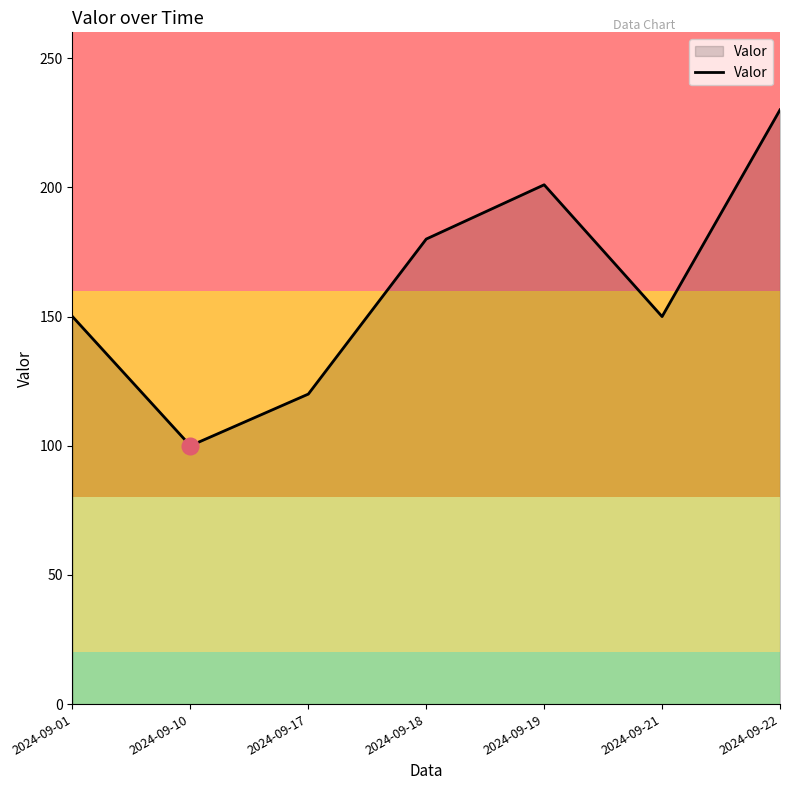

How many distinct data groups are displayed?

1